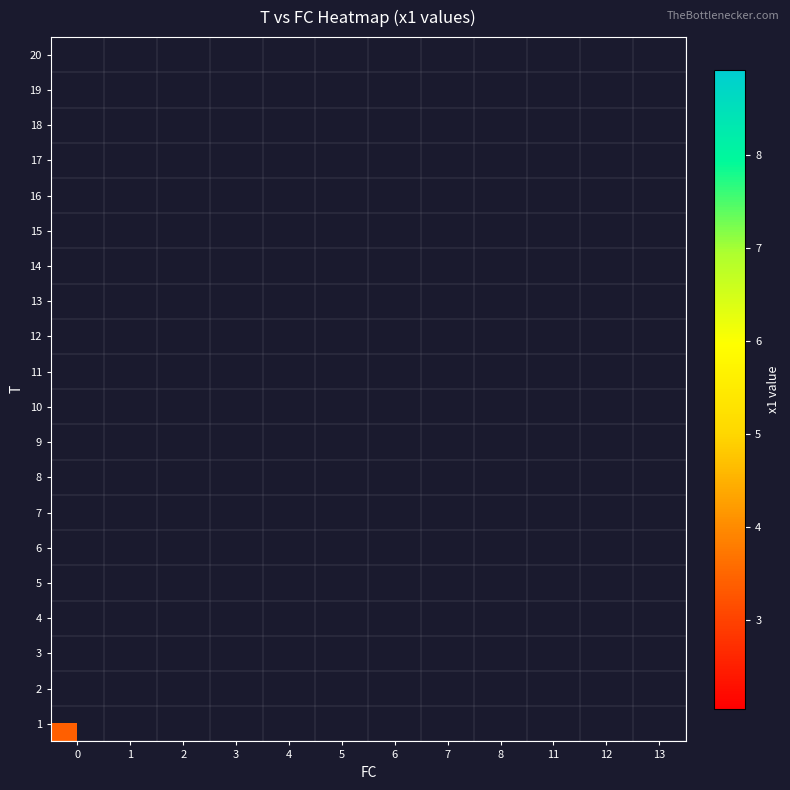

How many distinct data groups are displayed?

20